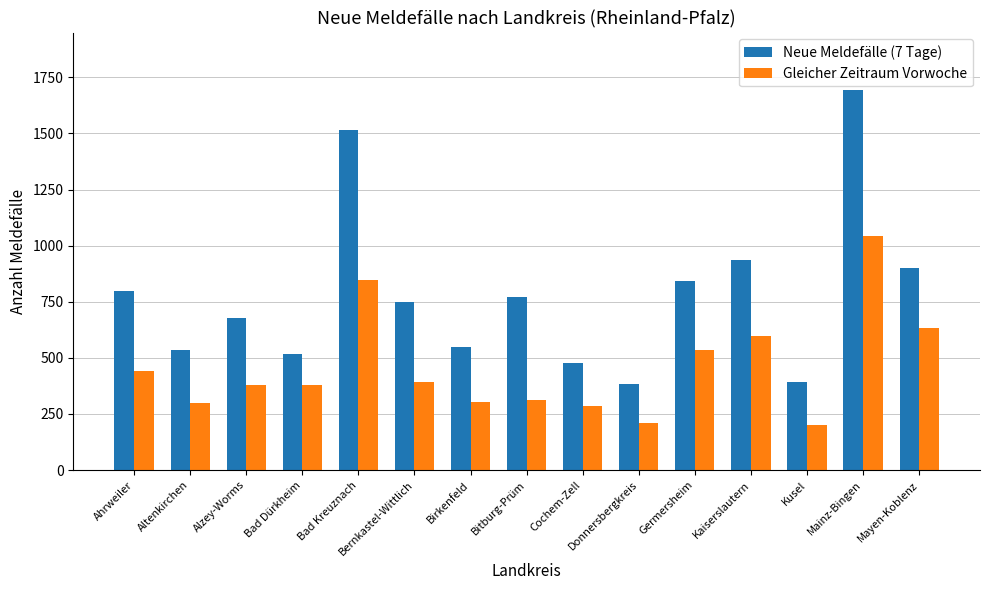

What is the difference between the Gleicher Zeitraum Vorwoche values at Kusel and Birkenfeld?

99